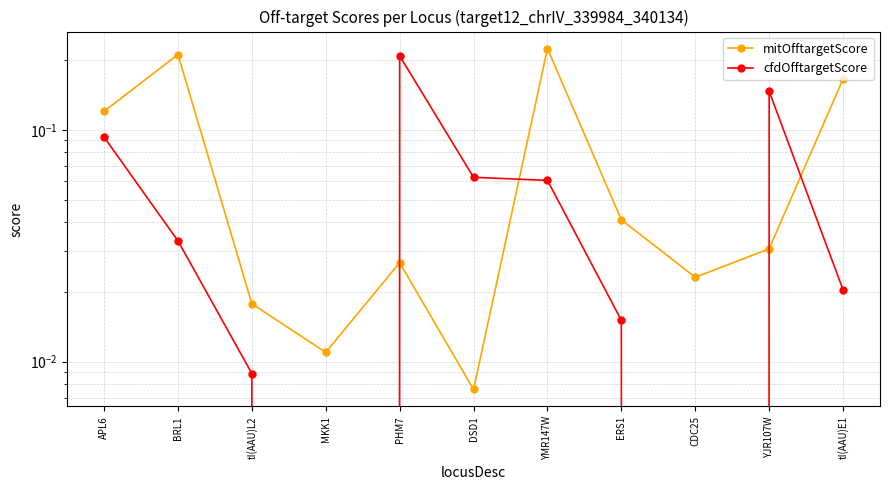

Rank the series at BRL1 from highest to lowest value.

mitOfftargetScore, cfdOfftargetScore